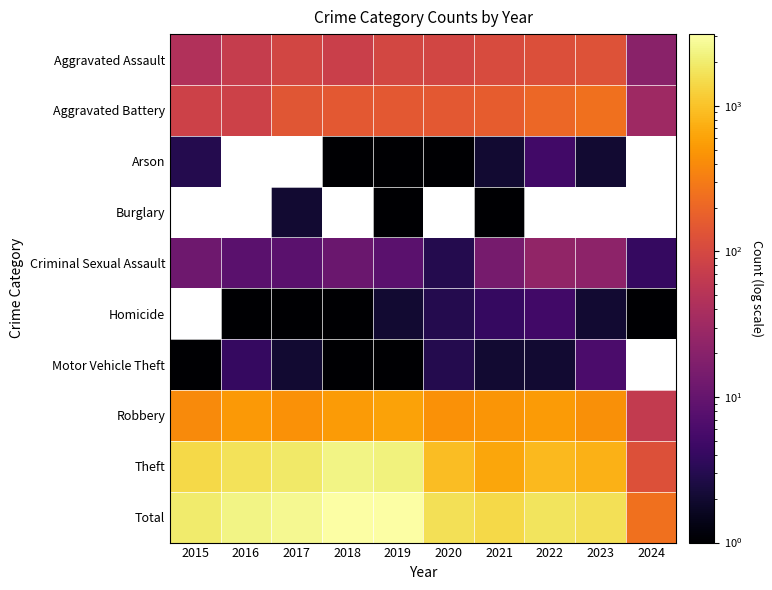

Which series has the largest range (max minus min)?

Total